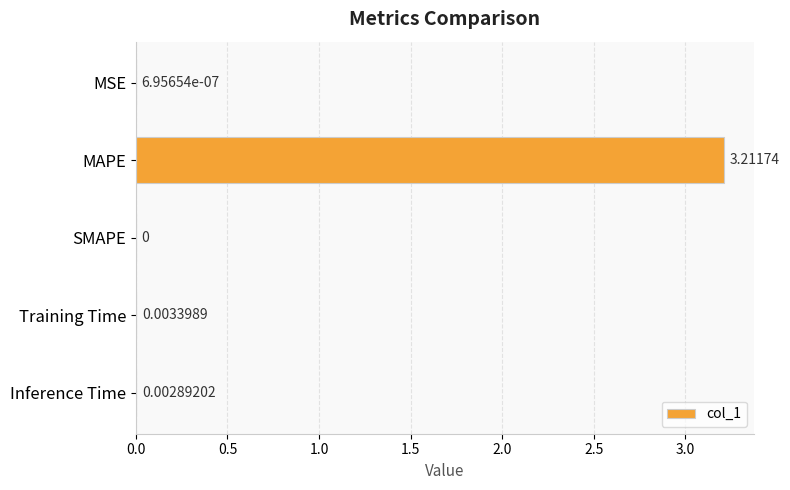

Where is the data nearest to the value 1?

Training Time